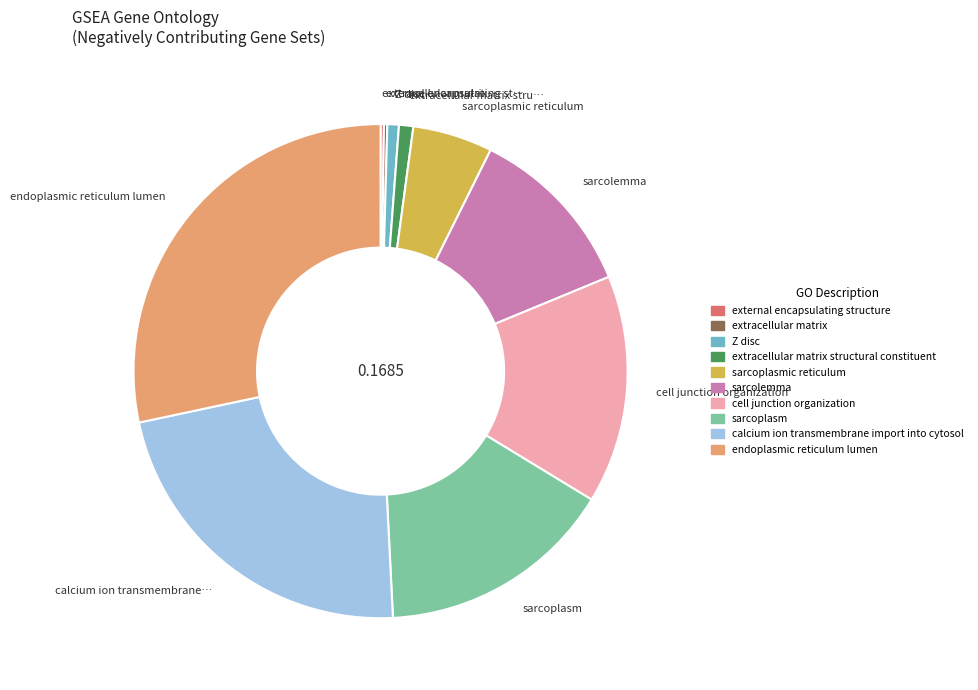

Is the sum of cell junction organization and endoplasmic reticulum lumen greater than half?

No